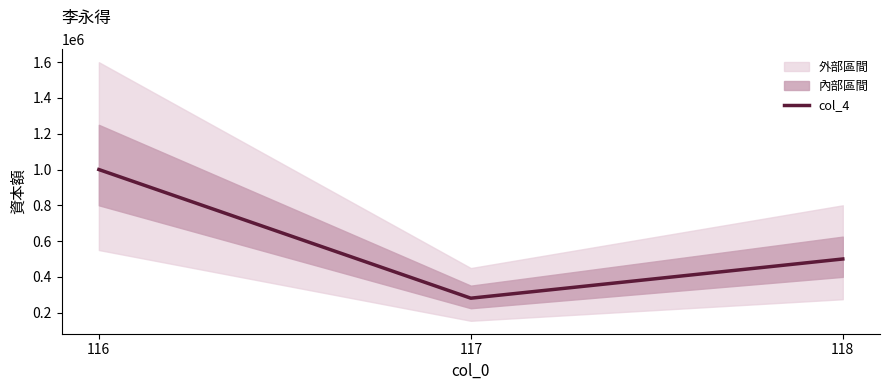

How many lines are shown in the chart?

1